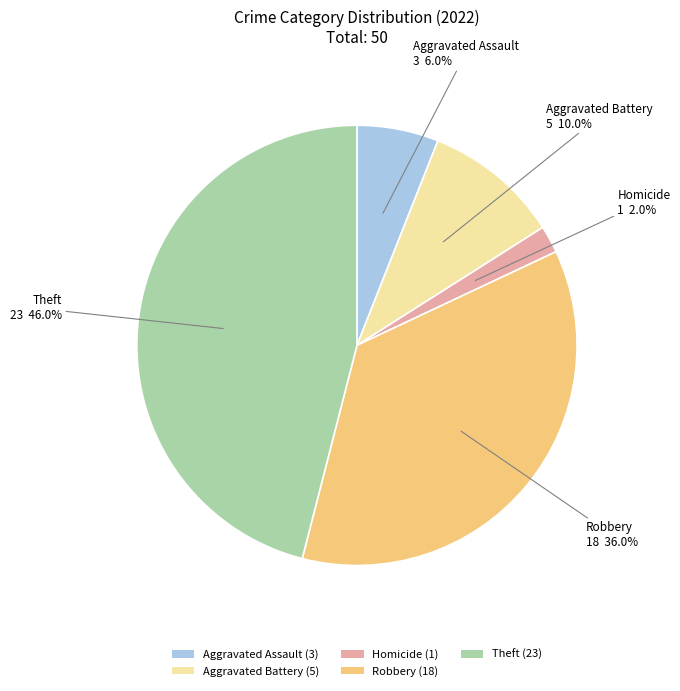

What is the smallest slice in the pie chart?

Homicide (1)